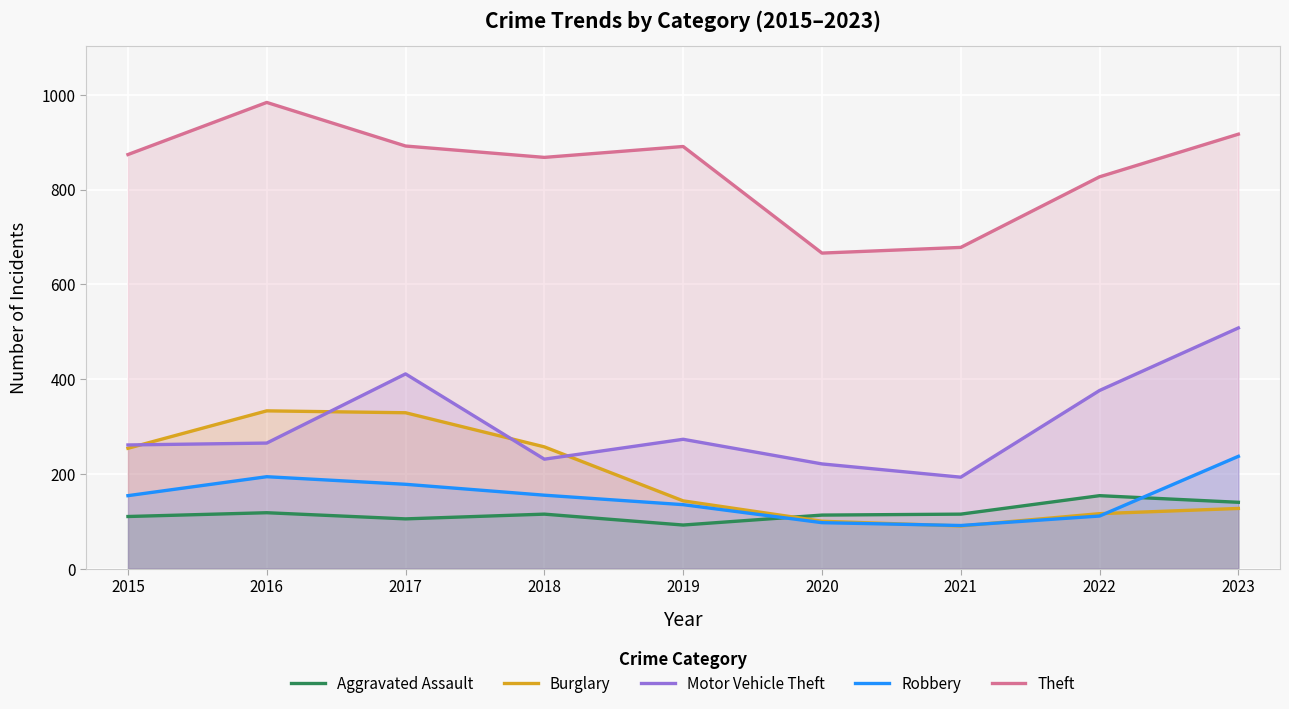

What is the difference between the second highest and minimum values in the Burglary series?

239